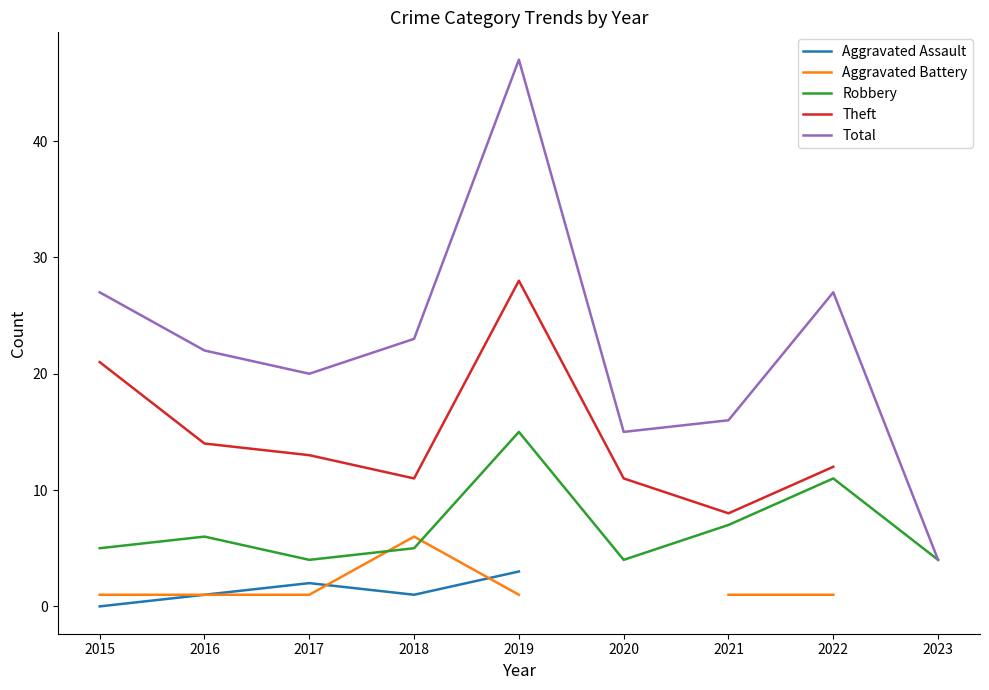

Where is Total nearest to the value 25?

2015